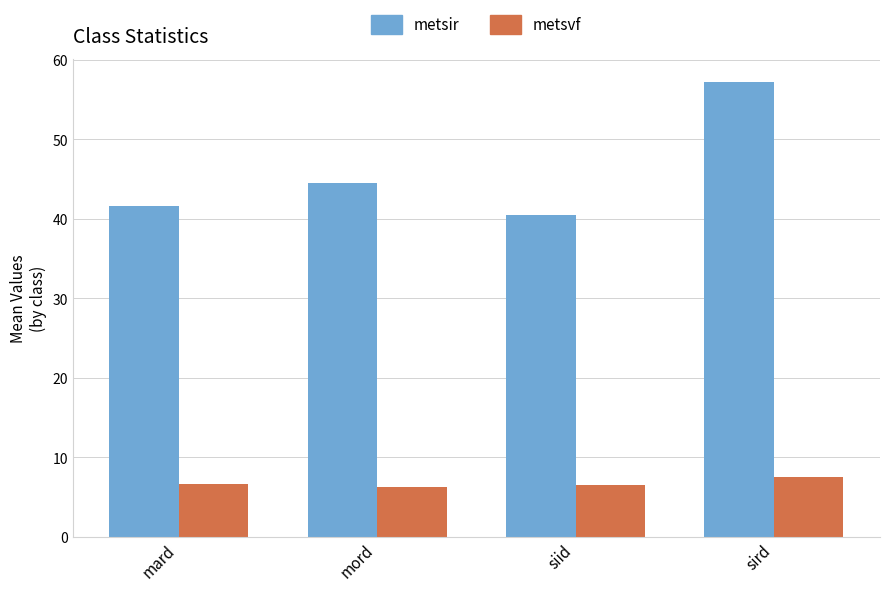

What is the average value of the metsvf series?

6.7